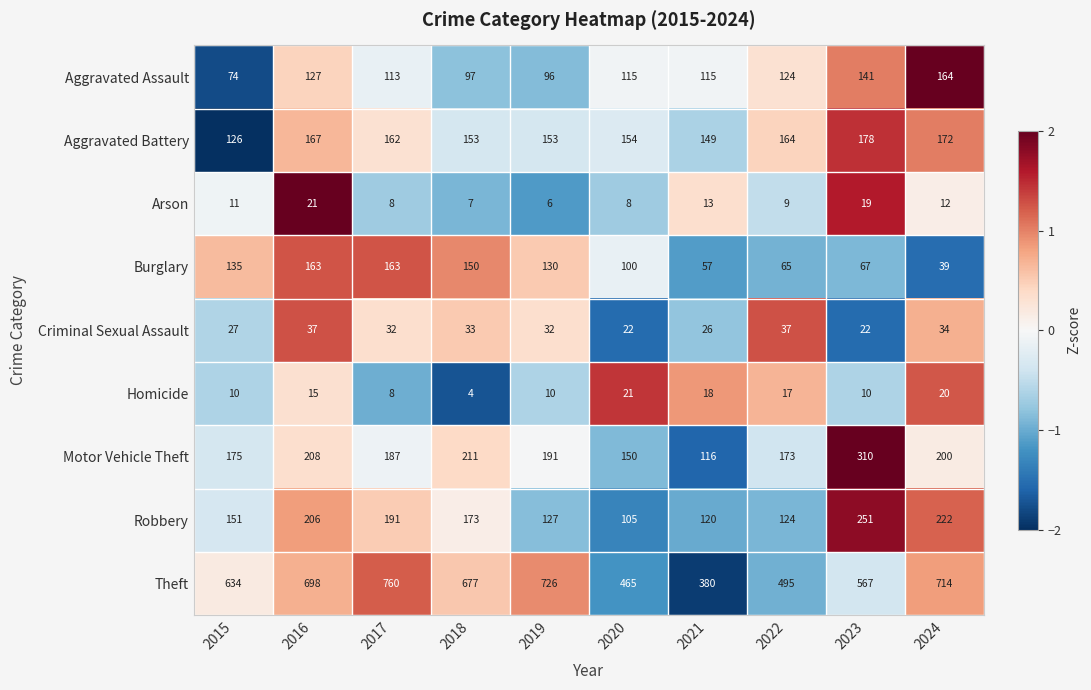

Which category has the lowest value in the Motor Vehicle Theft series?

2021